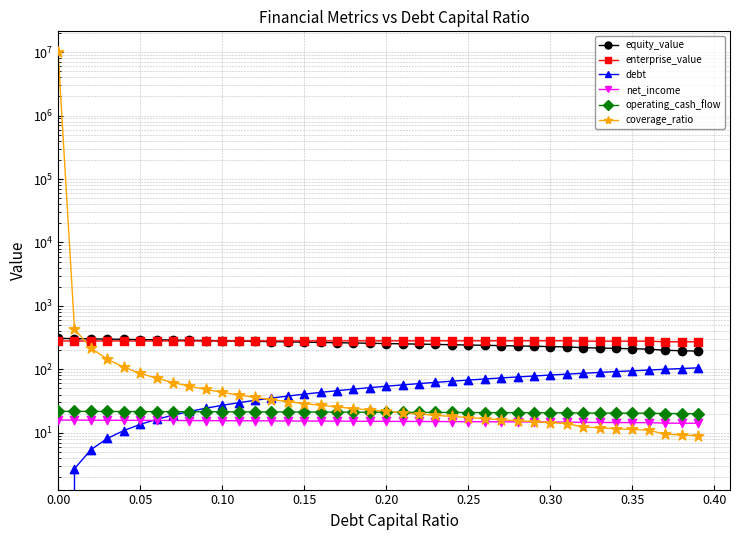

At how many categories does at least one series exceed 6745316?

1